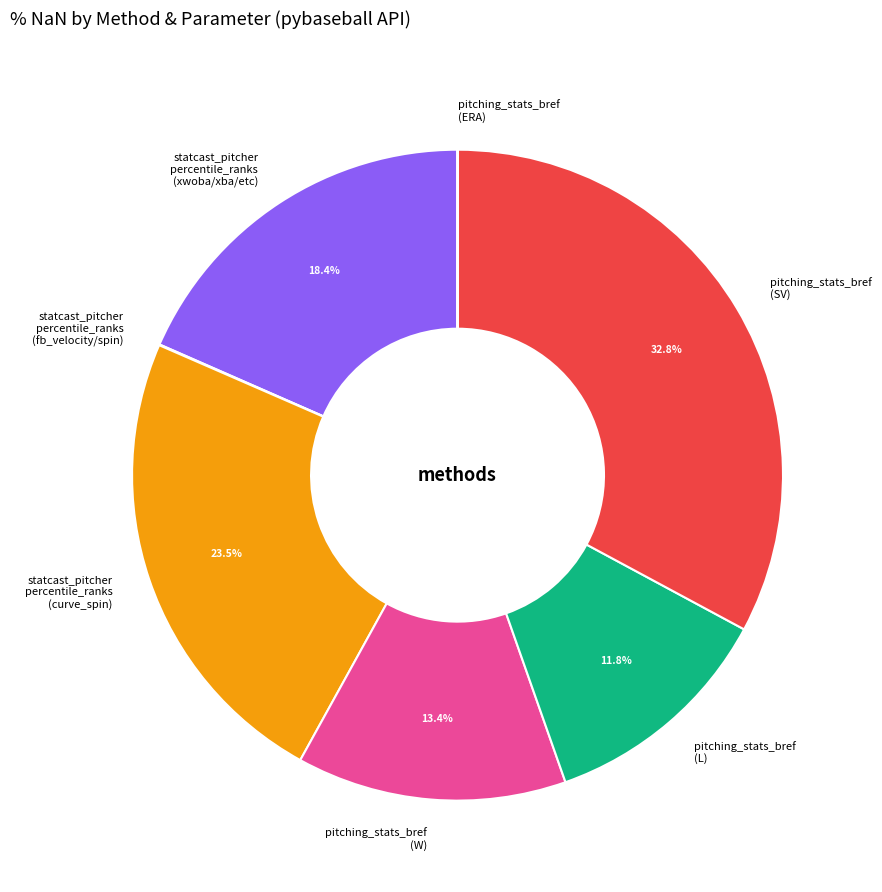

Is there any slice that represents more than half of the pie?

No